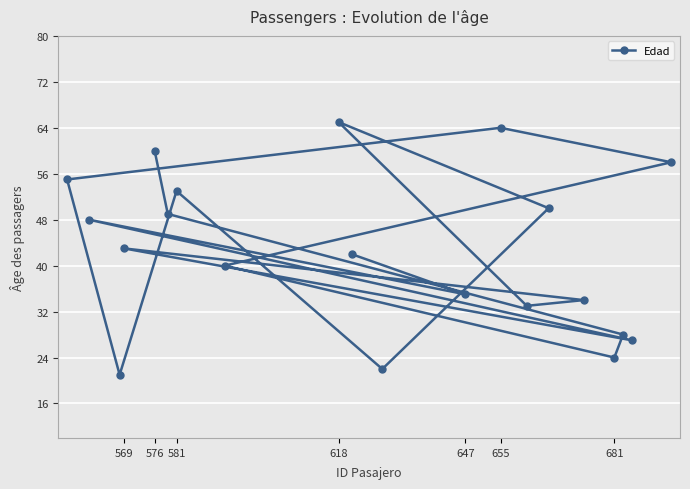

What is the sum of all values?

851